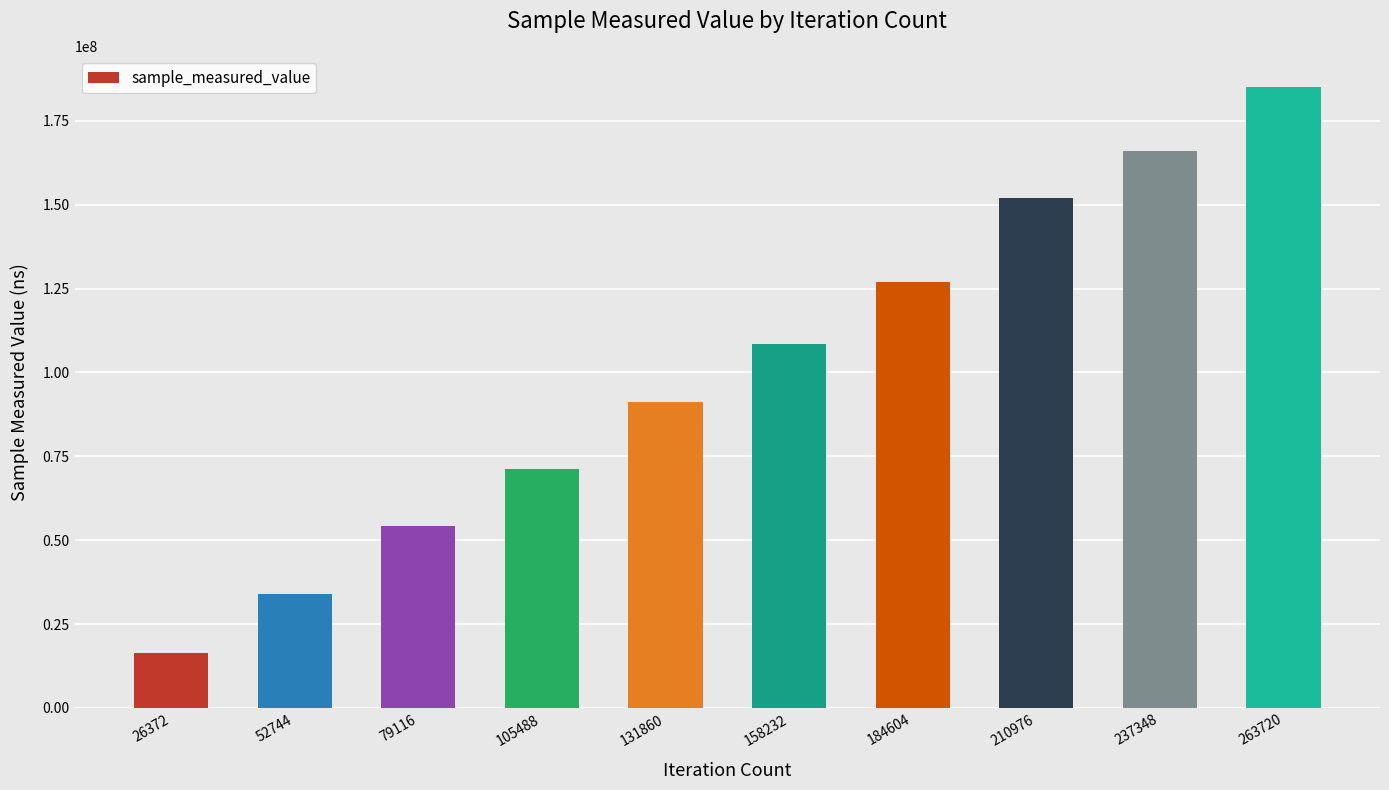

What is the change in value from 52744 to 79116?

+20402678